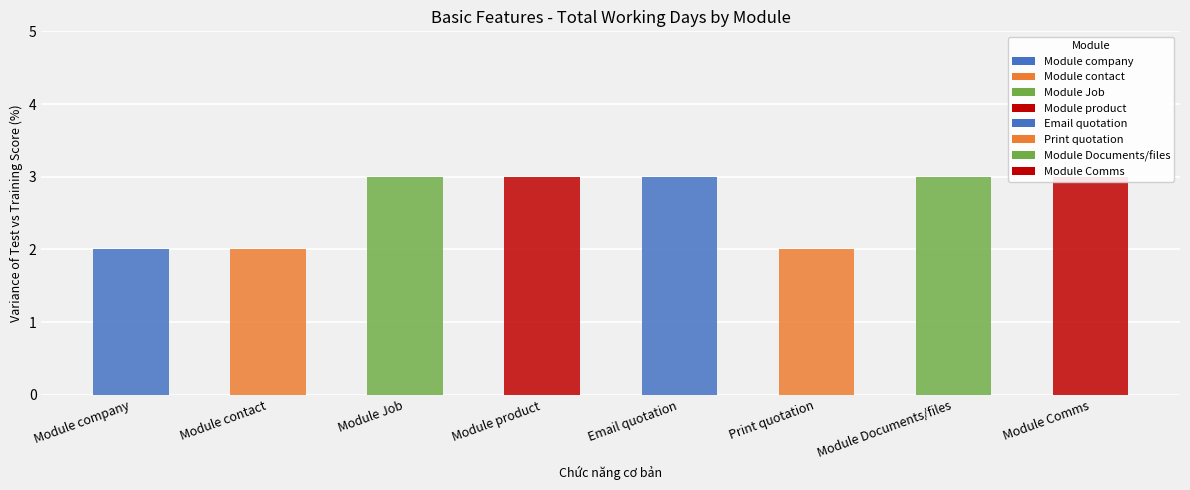

What is the value of the 3rd bar from the left?

3